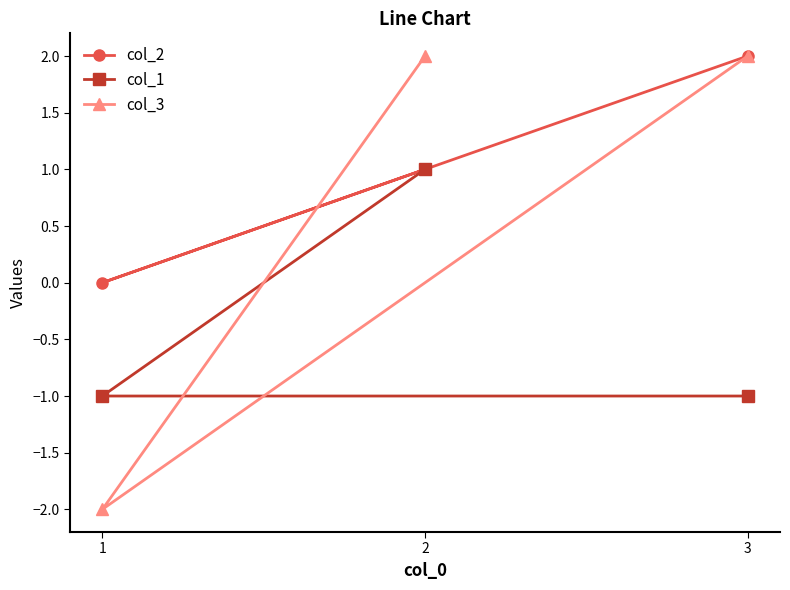

Which series changed the most between 2 and 3?

col_1